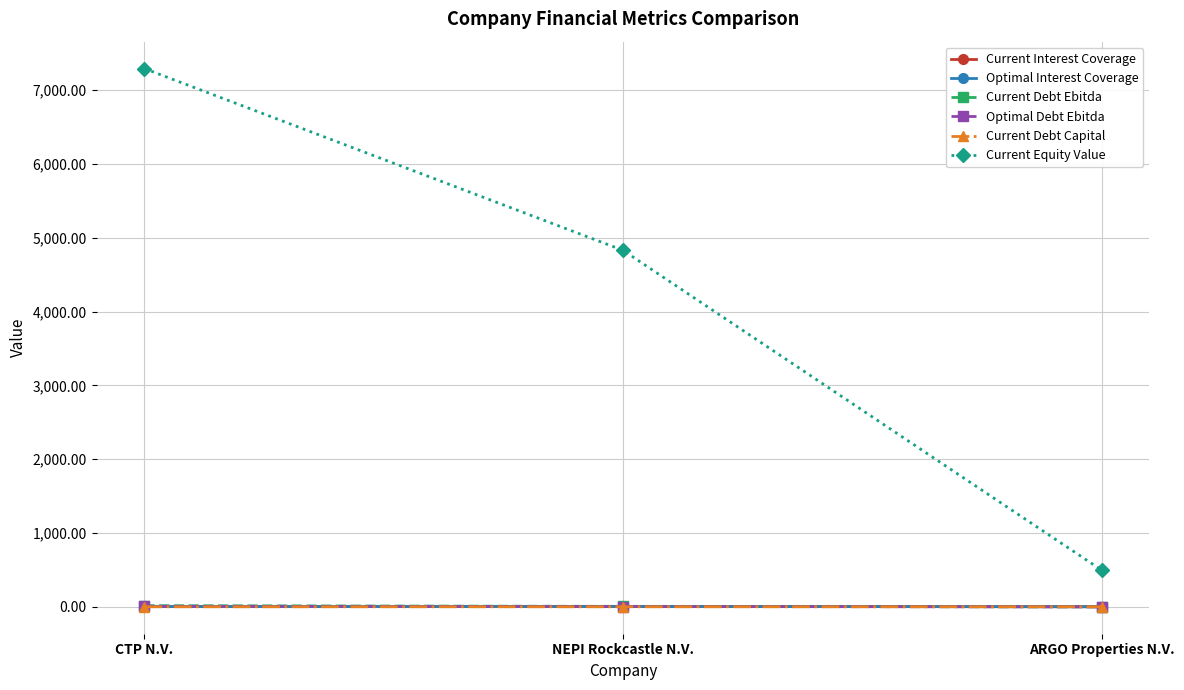

What is the total value across all series at NEPI Rockcastle N.V.?

4850.3